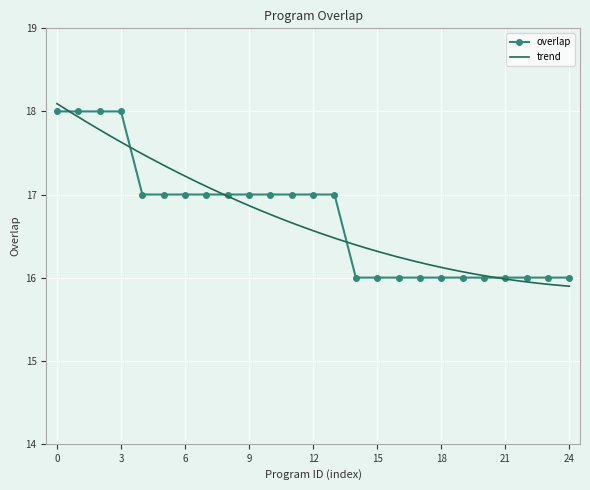

Reading left to right, extract all data points from this chart.

18	18	18	18	17	17	17	17	17	17	17	17	17	17	16	16	16	16	16	16	16	16	16	16	16